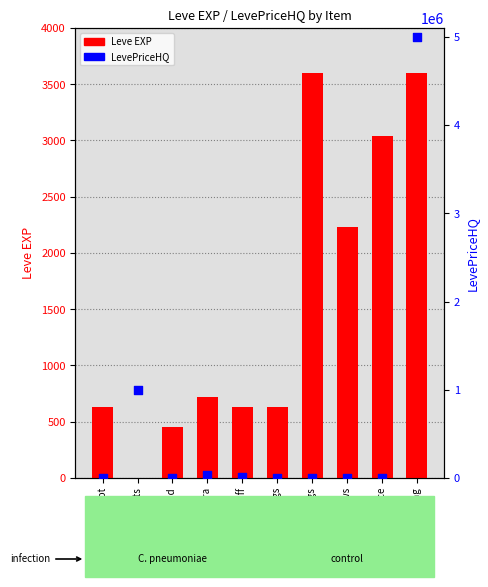

Which series has the largest Y range (max minus min)?

LevePriceHQ